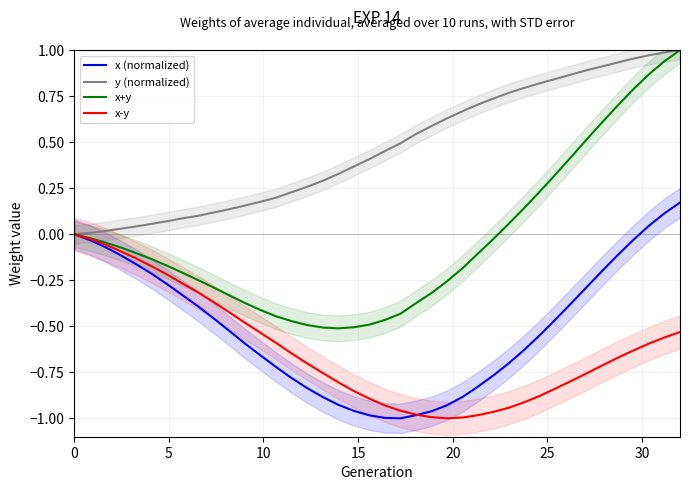

What is the minimum value shown in the chart?

-1.0